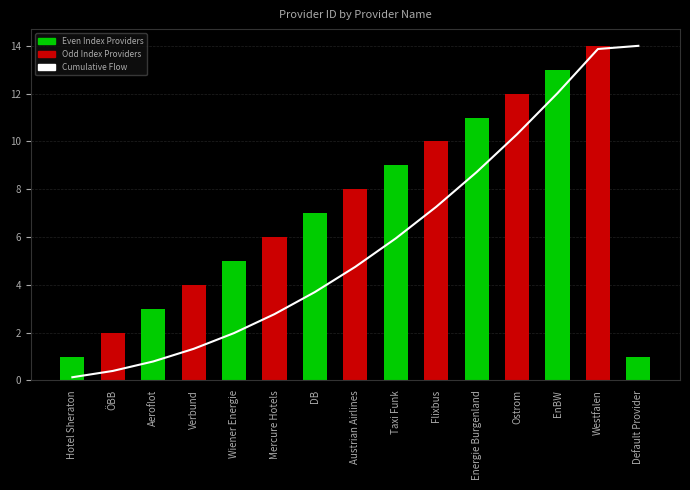

At which label does Cumulative Flow reach its peak?

Default Provider